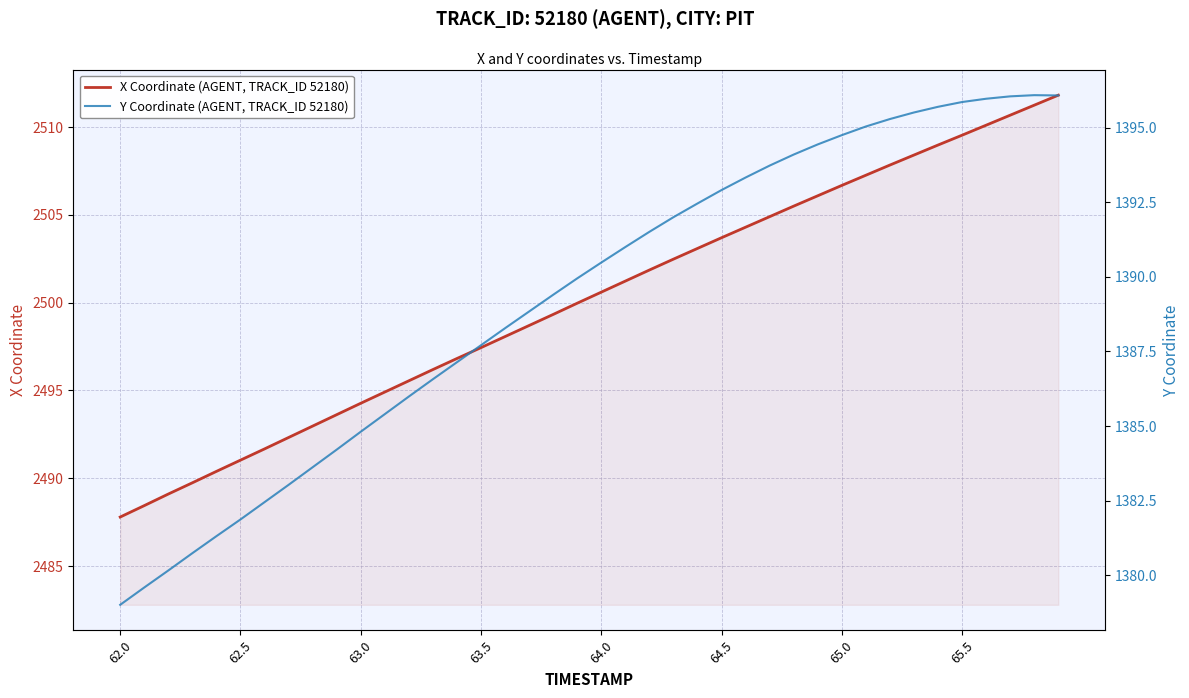

What is the maximum value for X Coordinate (AGENT, TRACK_ID 52180)?

2511.8